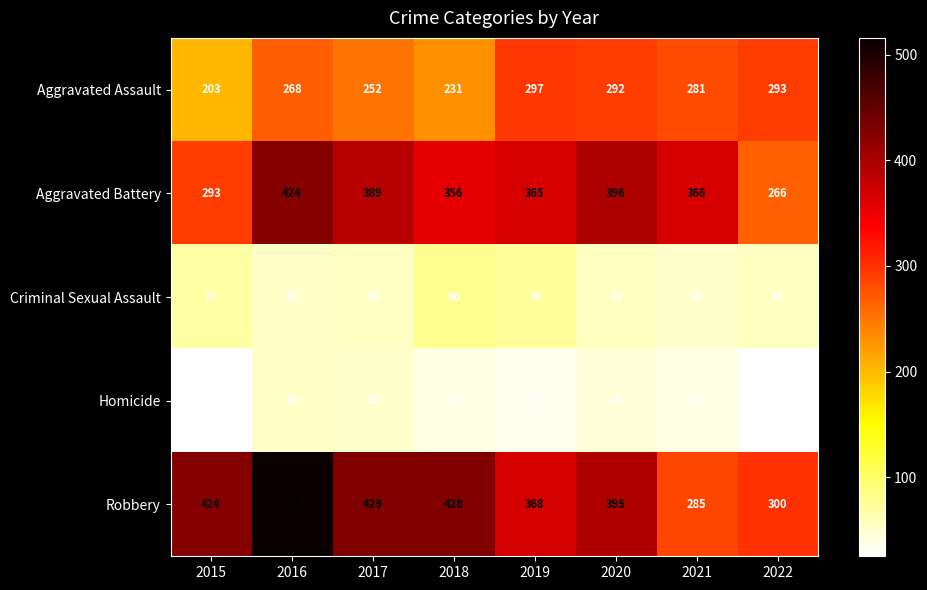

At how many categories does at least one series exceed 25?

8